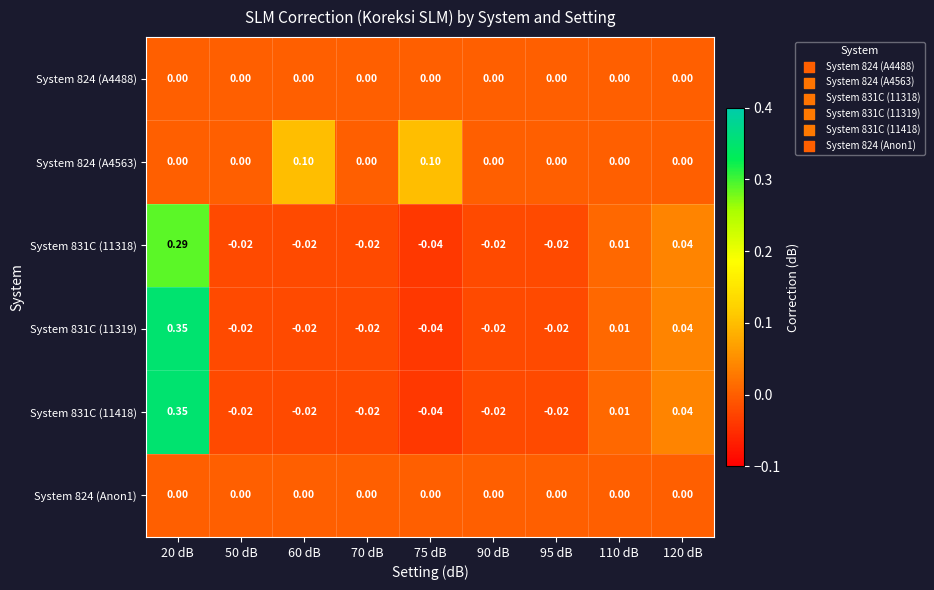

Is the value of System 831C (11318) at 95 dB greater than the value of System 831C (11319) at 20 dB?

No